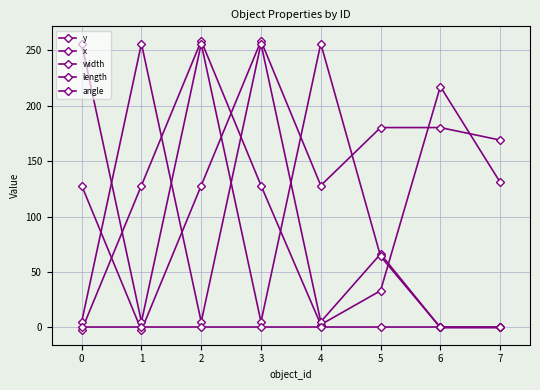

Is it true that length equals 256.0 at 0?

True